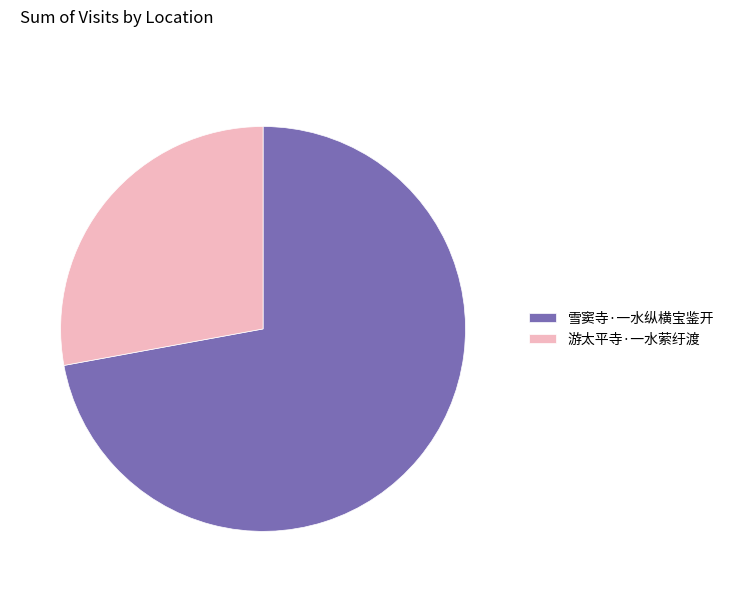

Is 游太平寺·一水萦纡渡 the majority of the pie?

No